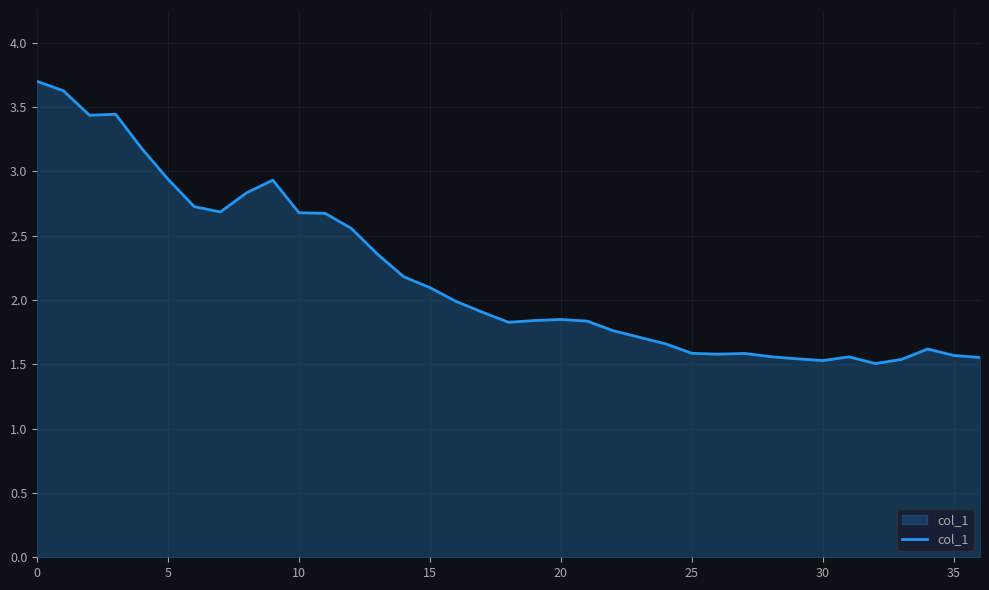

What is the greatest value displayed?

3.7